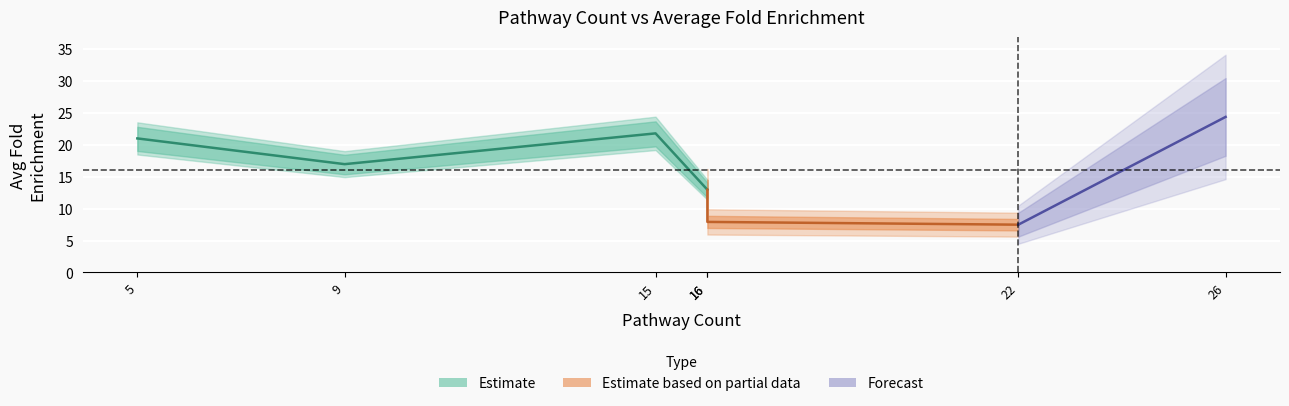

Count the number of values greater than 16.

4